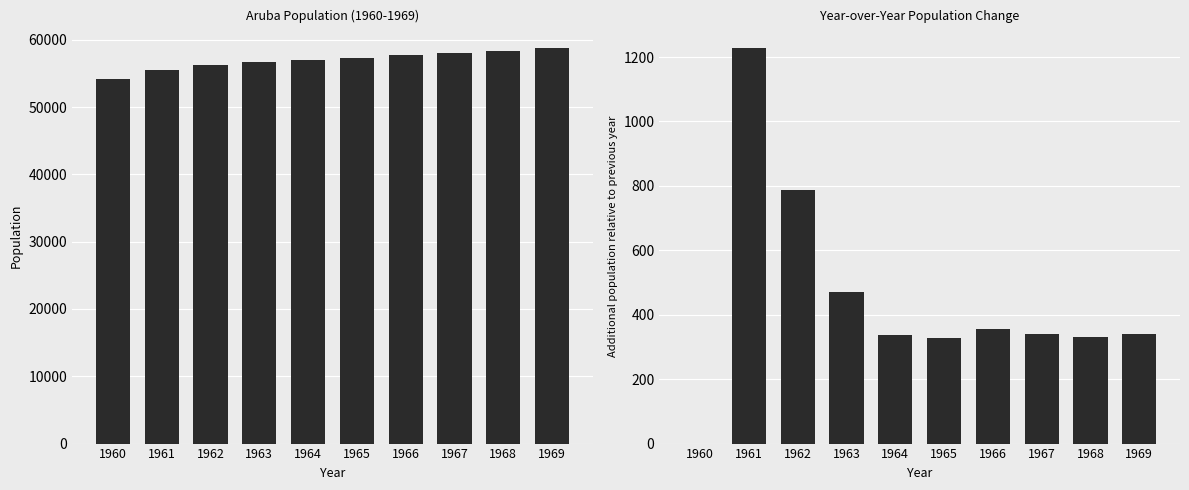

Where is YoY Change nearest to the value 613?

1963